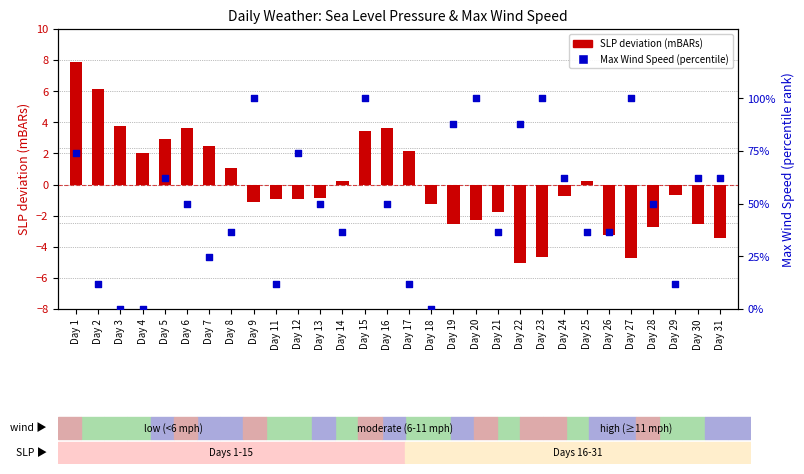

At how many categories does at least one series exceed 5?

27